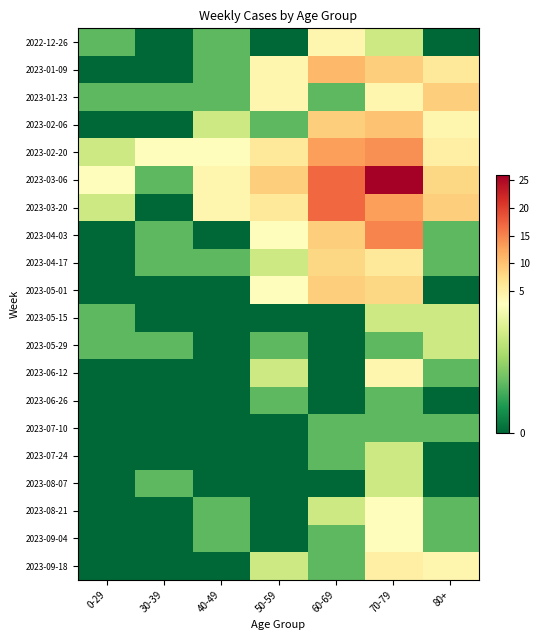

Which label corresponds to the smallest value in the chart?

30-39